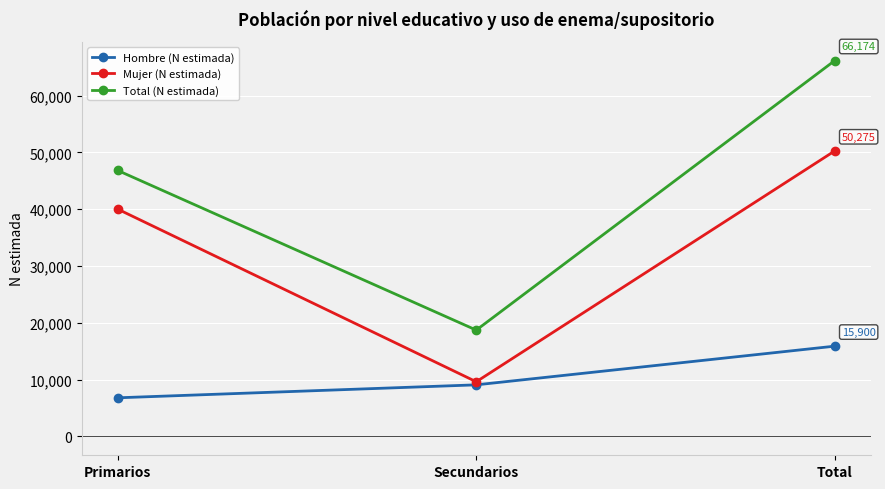

Reading left to right, transcribe all the data shown in this chart.

Hombre (N estimada): 6809	9091	15900
Mujer (N estimada): 40020	9634	50275
Total (N estimada): 46828	18725	66174